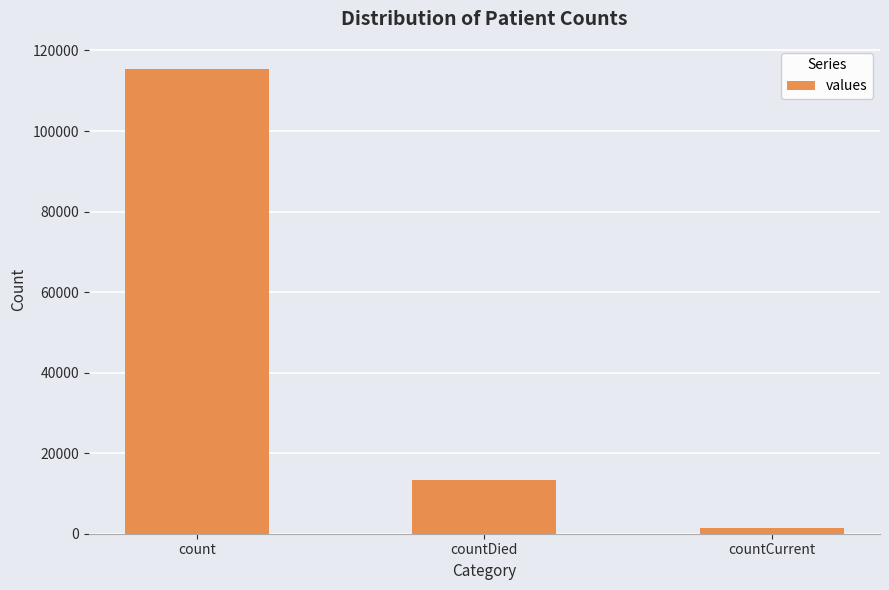

Rank the categories by value from highest to lowest.

count, countDied, countCurrent